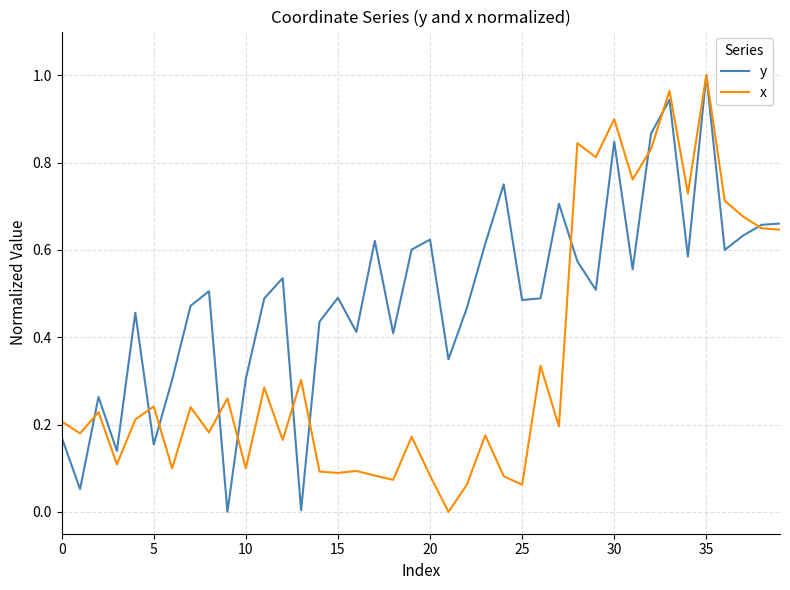

Which series has the largest total across all categories?

y